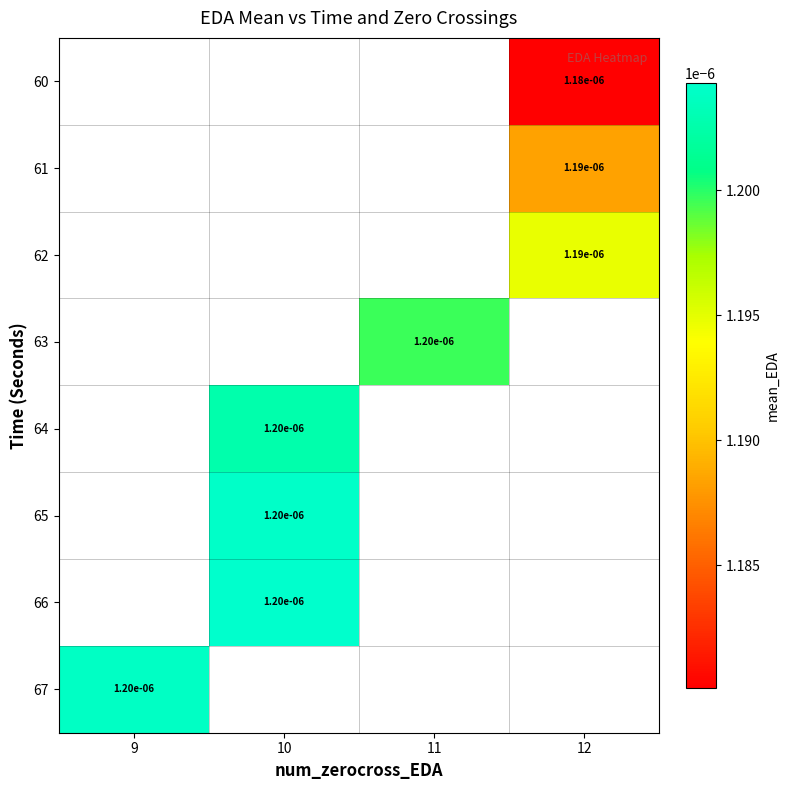

How many data points does each series have?

4